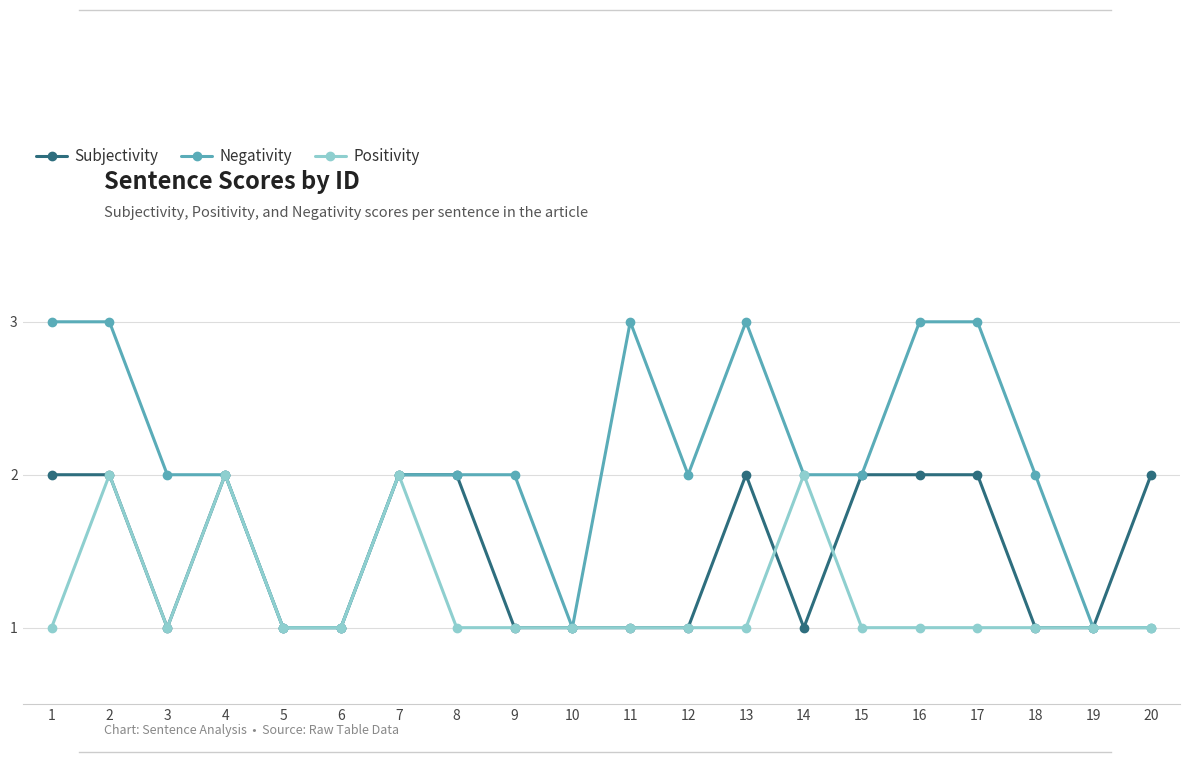

What is the smallest value displayed?

1